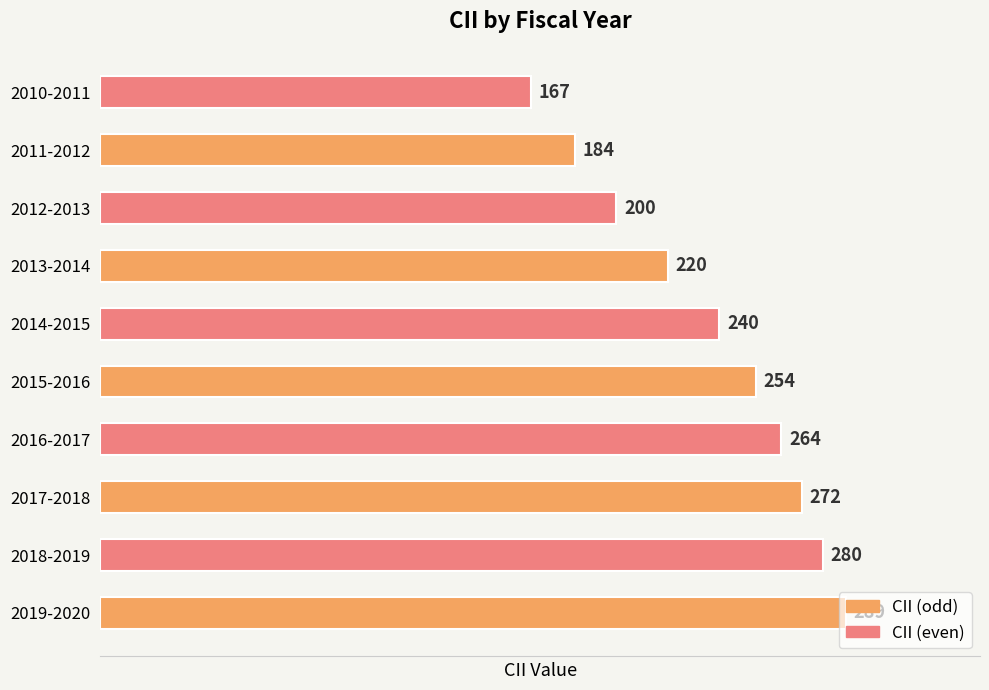

List the labels in order of value, largest first.

2019-2020, 2018-2019, 2017-2018, 2016-2017, 2015-2016, 2014-2015, 2013-2014, 2012-2013, 2011-2012, 2010-2011